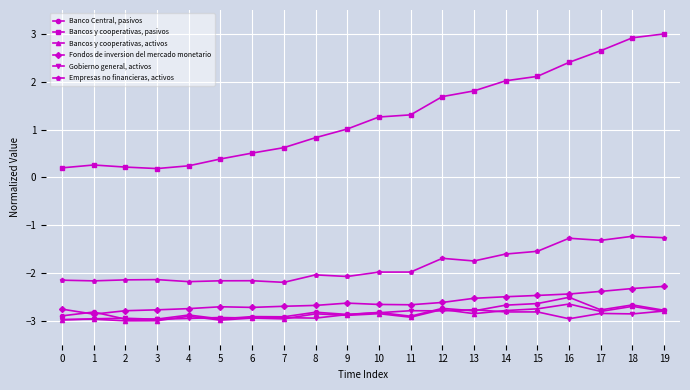

What is the spread (max minus min) of values at 0?

3.2